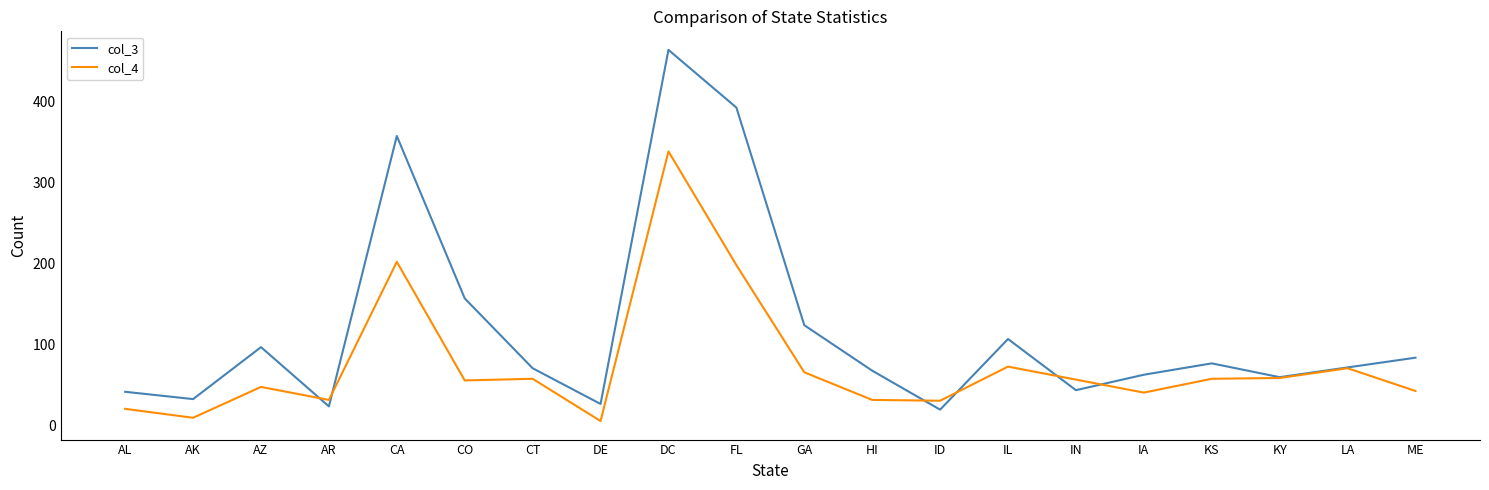

What is the sum of all col_4 values?

1500